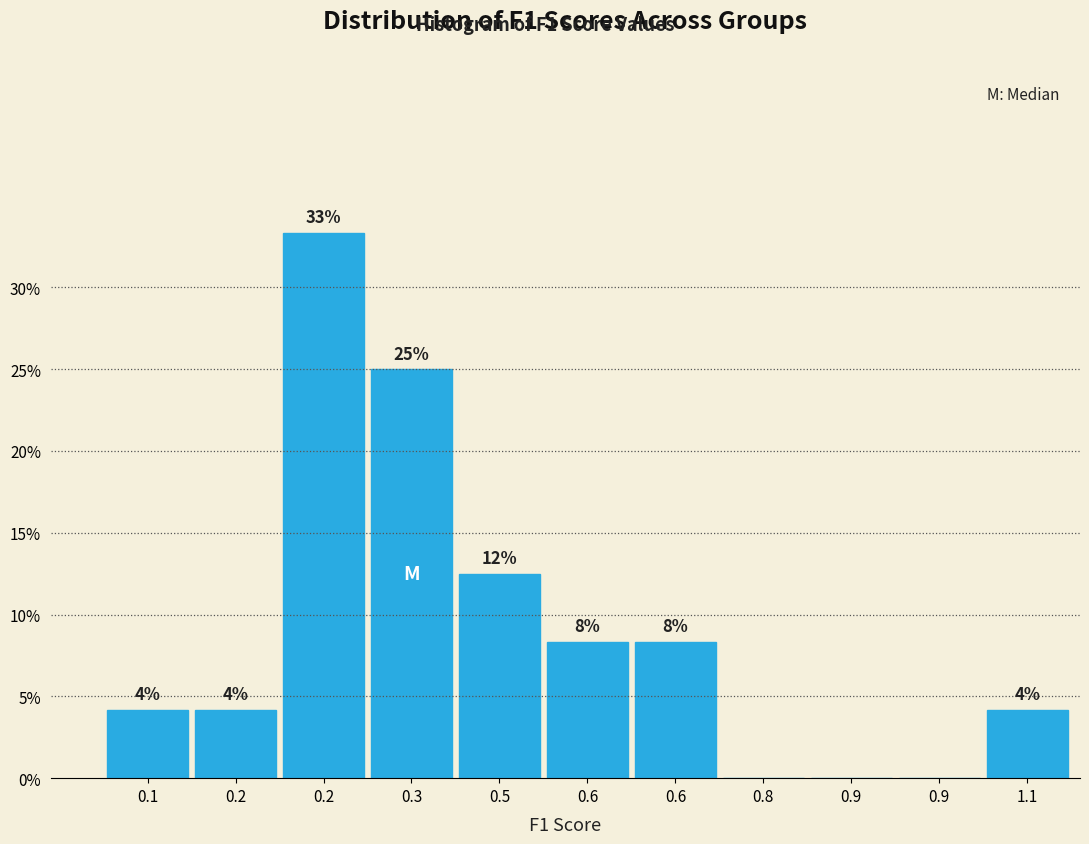

Are the bars horizontal?

No